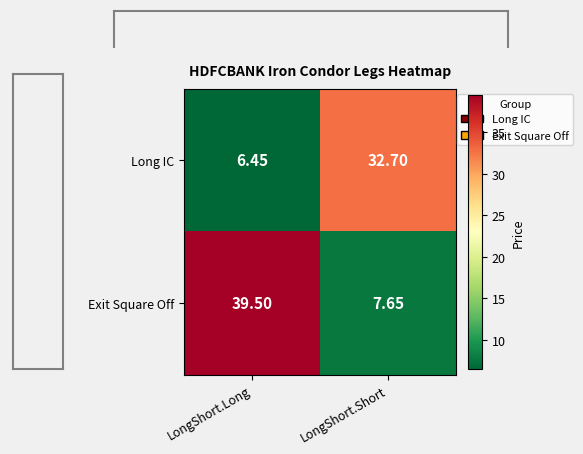

At which label is Long IC closest to 19?

LongShort.Long